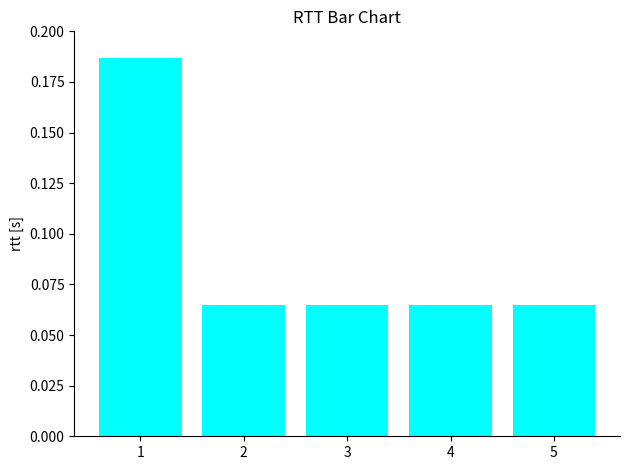

The chart shows a value of 0.0 at 2. True or false?

False